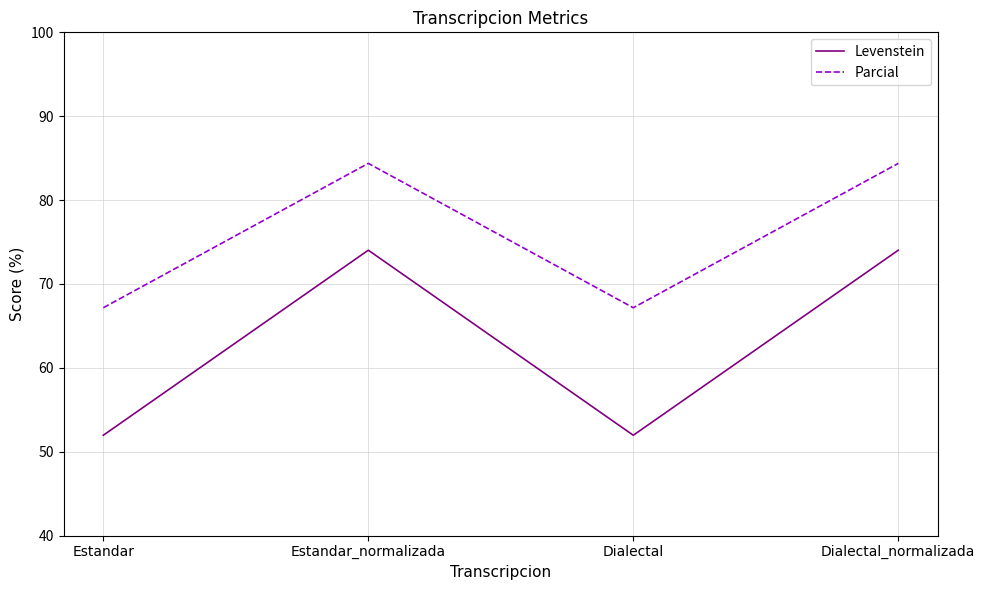

What is the maximum value shown in the chart?

84.4